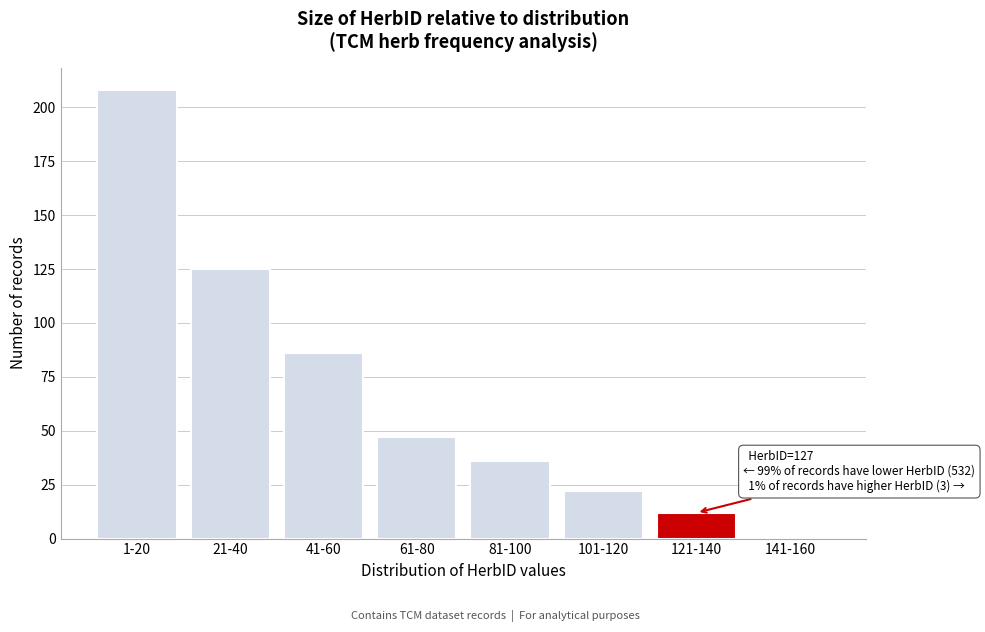

Reading left to right, list all the values displayed in this chart.

1-20=208	21-40=125	41-60=86	61-80=47	81-100=36	101-120=22	121-140=12	141-160=0